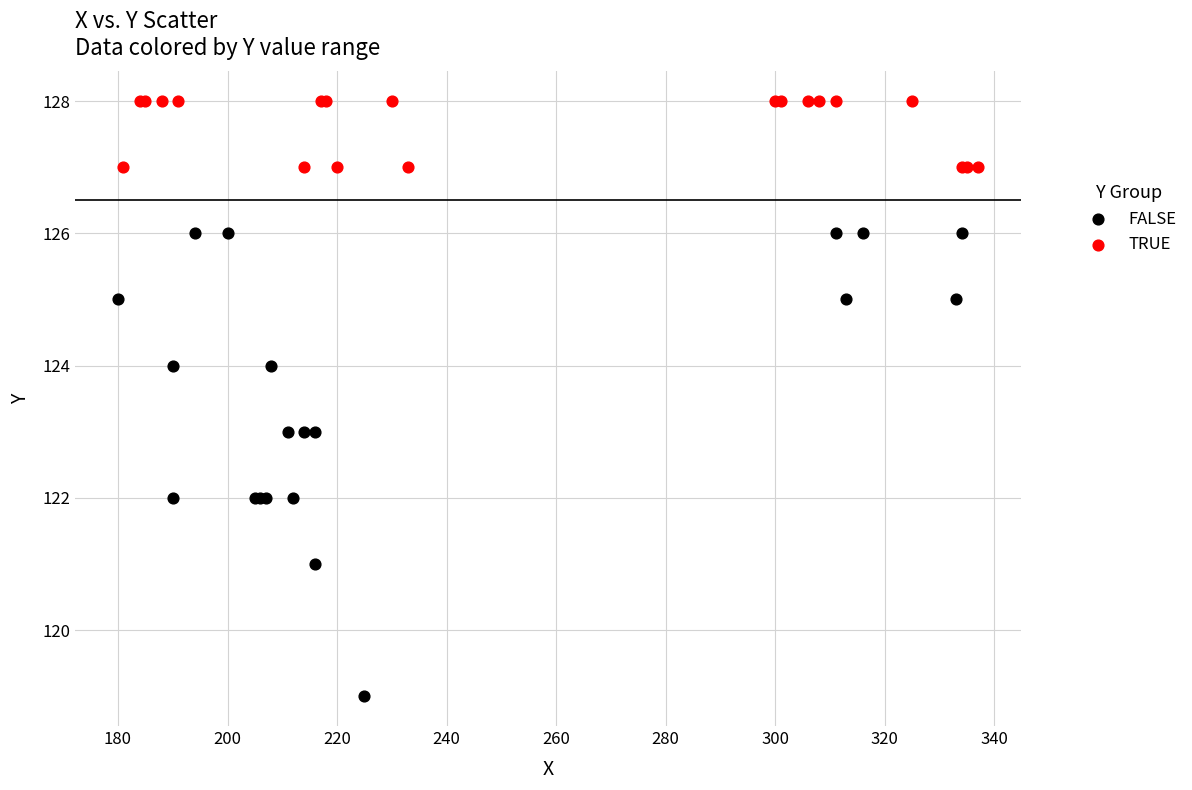

Which series contains the lowest Y value?

FALSE